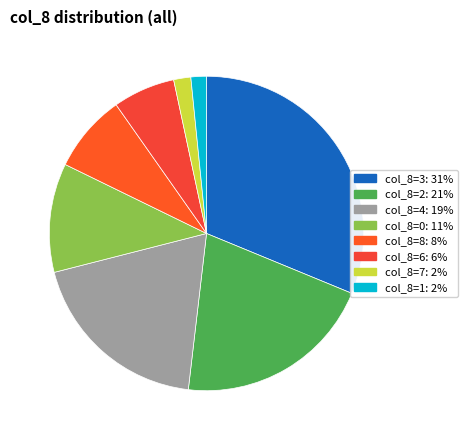

How many segments does this pie chart have?

8